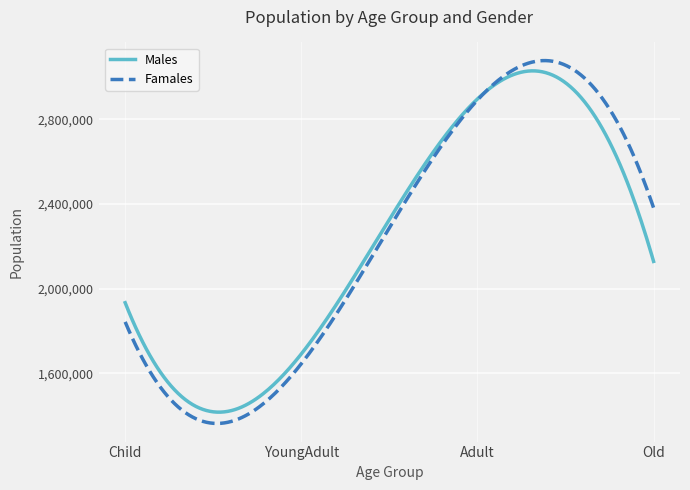

What is the minimum value shown in the chart?

1362502.2